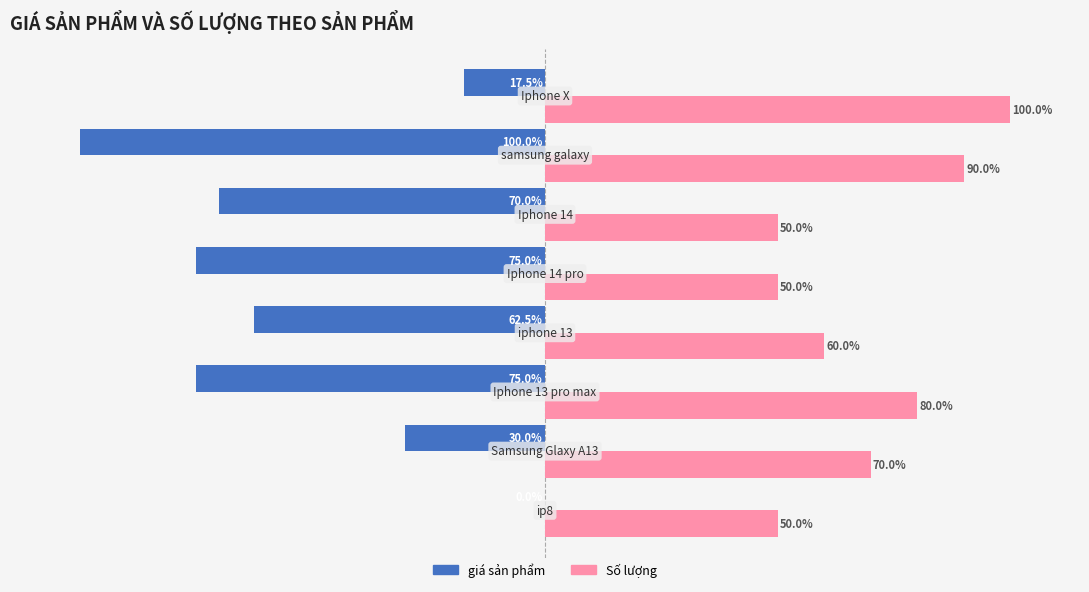

Which series has the largest total across all categories?

Số lượng